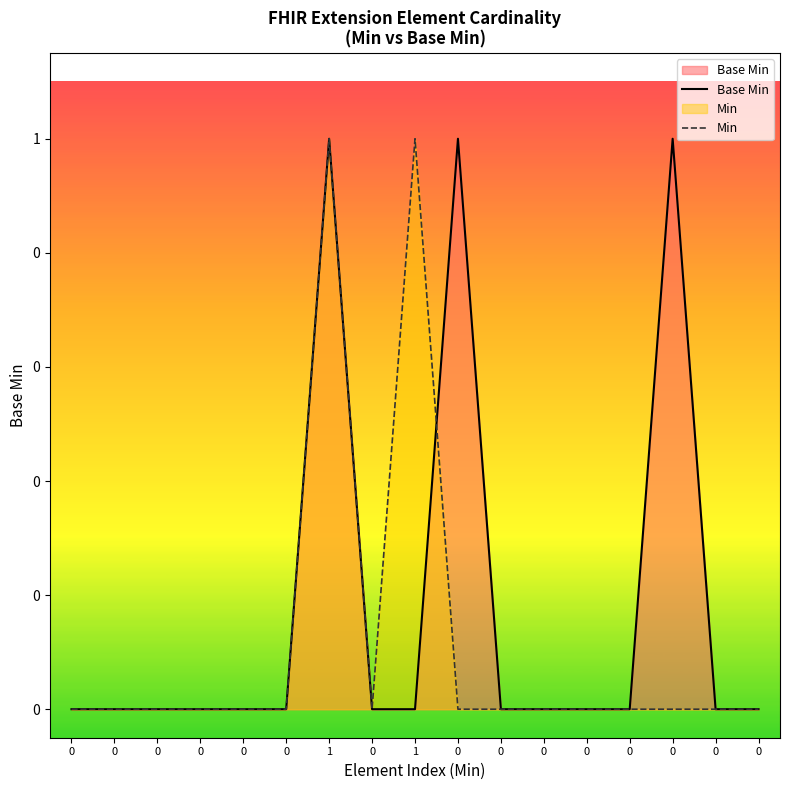

Which series has the widest spread of values?

Base Min